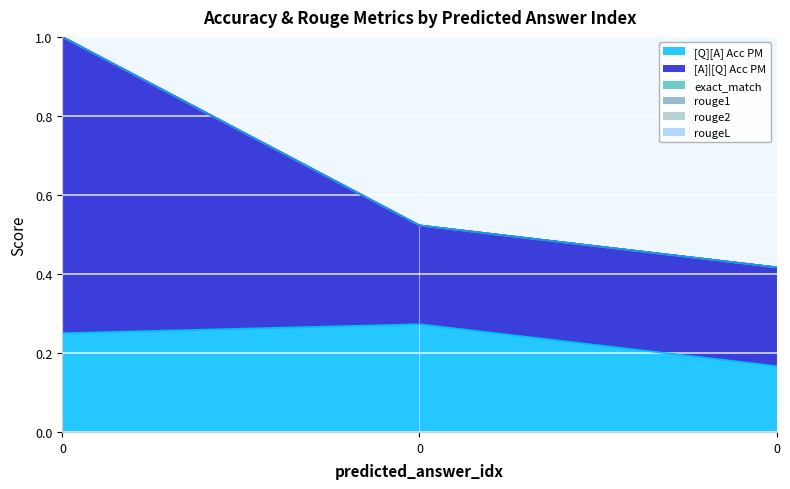

Which series has the largest total across all categories?

[A]|[Q] Acc PM